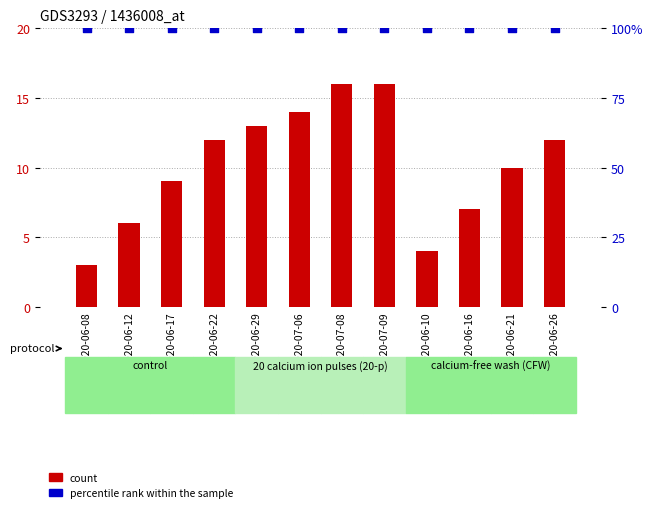

At how many categories does at least one series exceed 71?

12